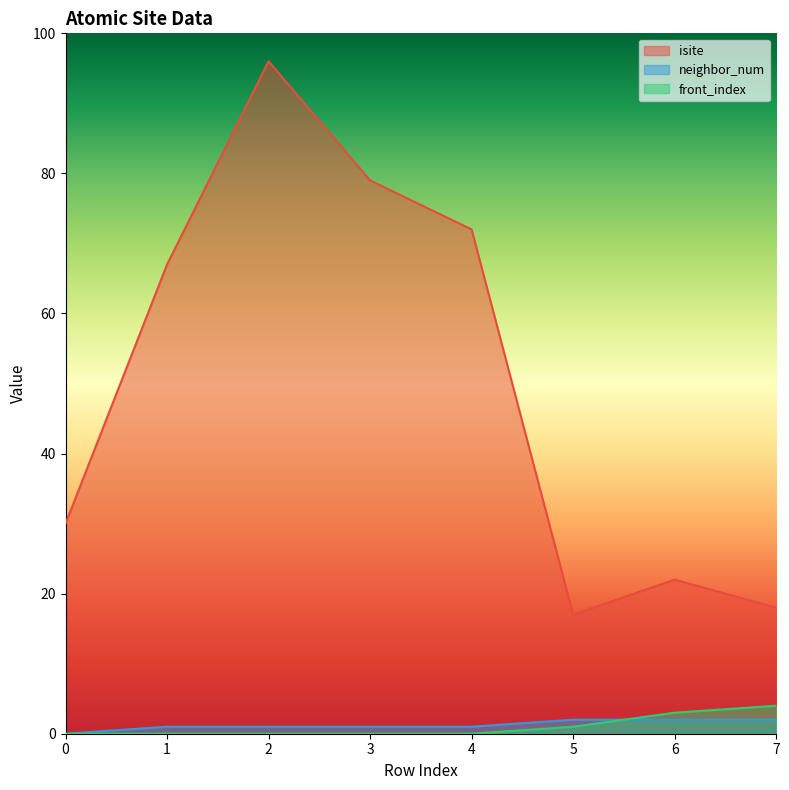

What are all the series names shown in the legend?

isite, neighbor_num, front_index